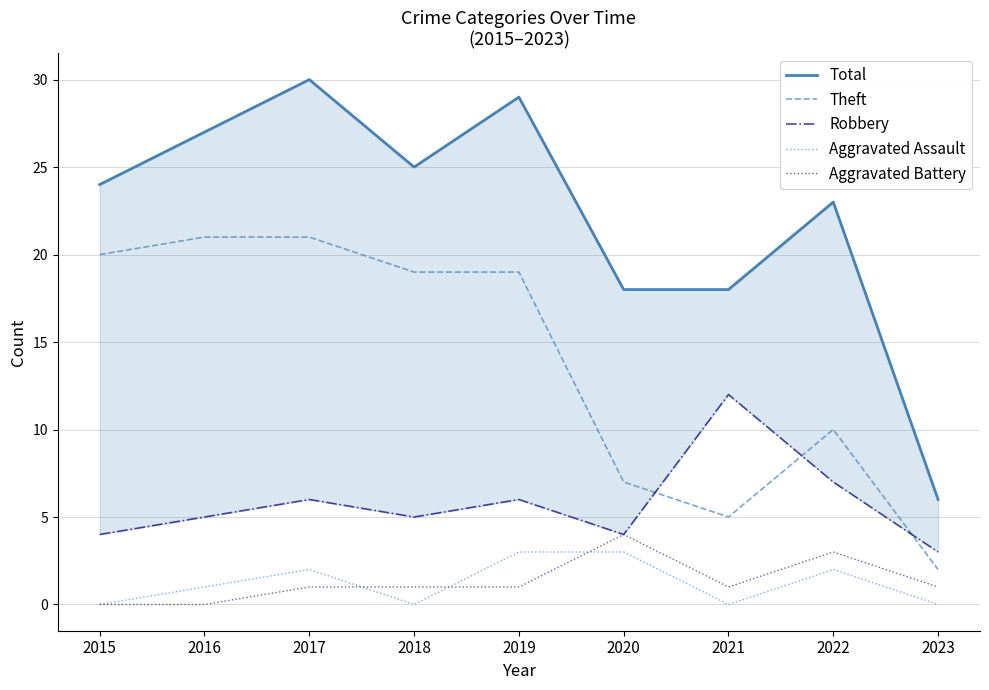

Reading right to left, list all the values displayed in this chart.

Total: 6	23	18	18	29	25	30	27	24
Theft: 2	10	5	7	19	19	21	21	20
Robbery: 3	7	12	4	6	5	6	5	4
Aggravated Assault: 0	2	0	3	3	0	2	1	0
Aggravated Battery: 1	3	1	4	1	1	1	0	0